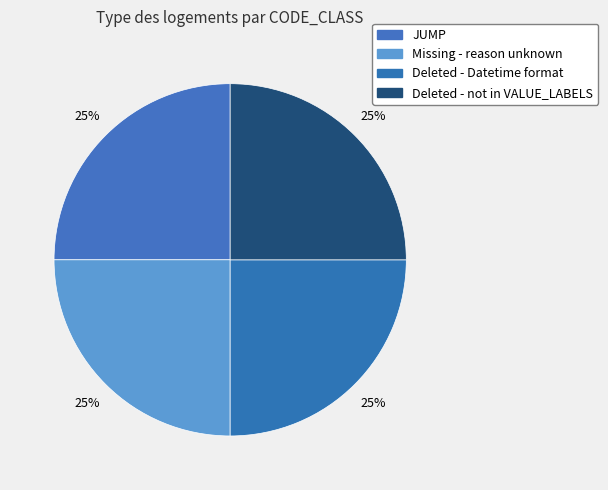

Which slice is the smallest?

JUMP